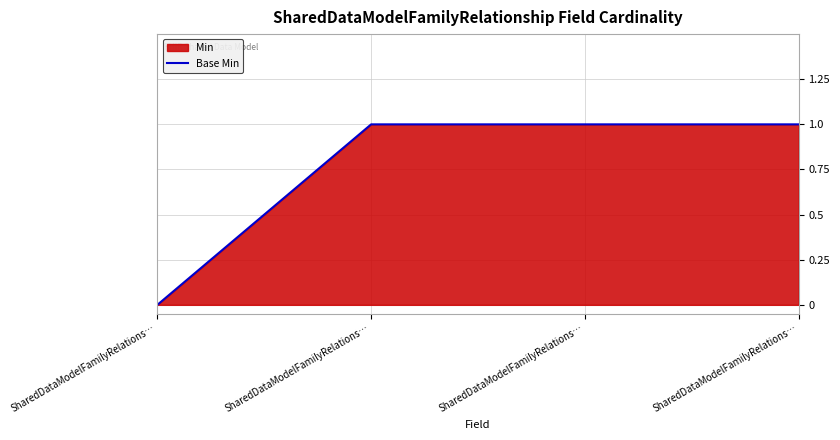

What is the greatest value displayed?

1